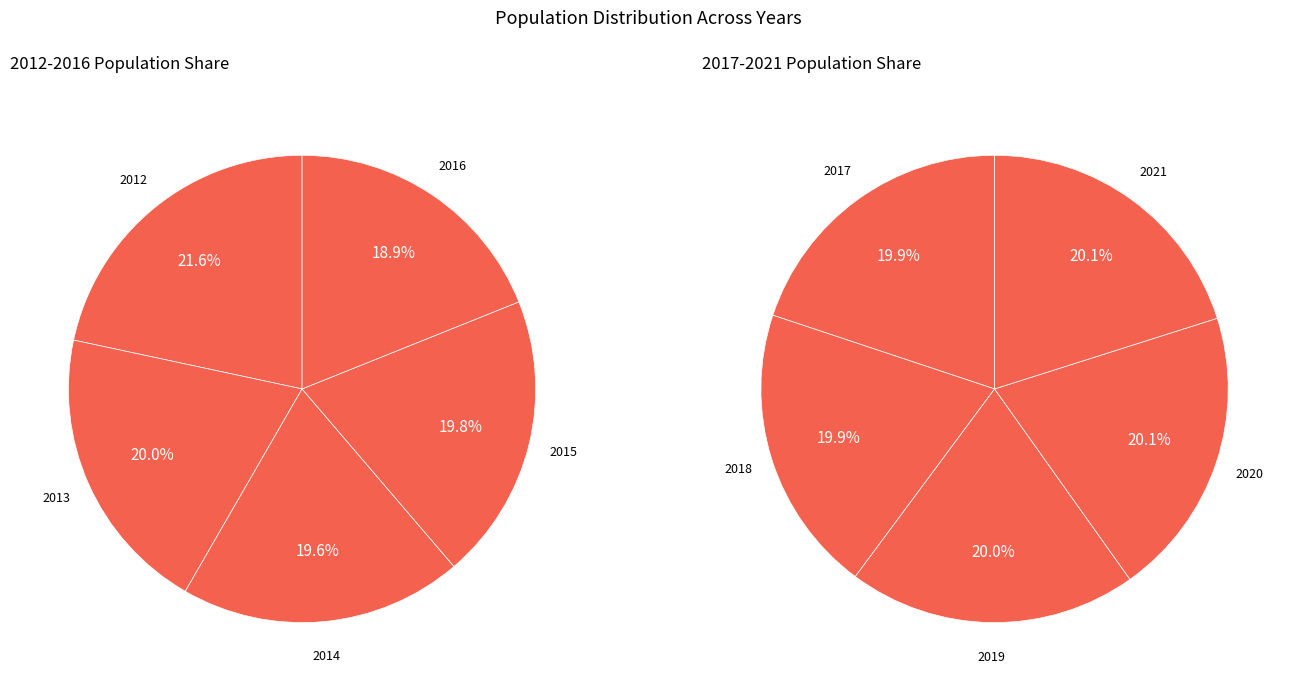

How many slices are in this pie chart?

10